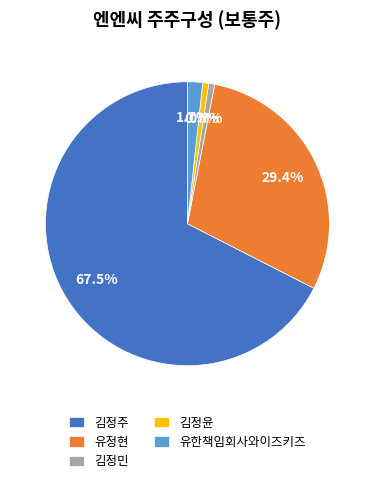

Is there a majority slice in this chart?

Yes